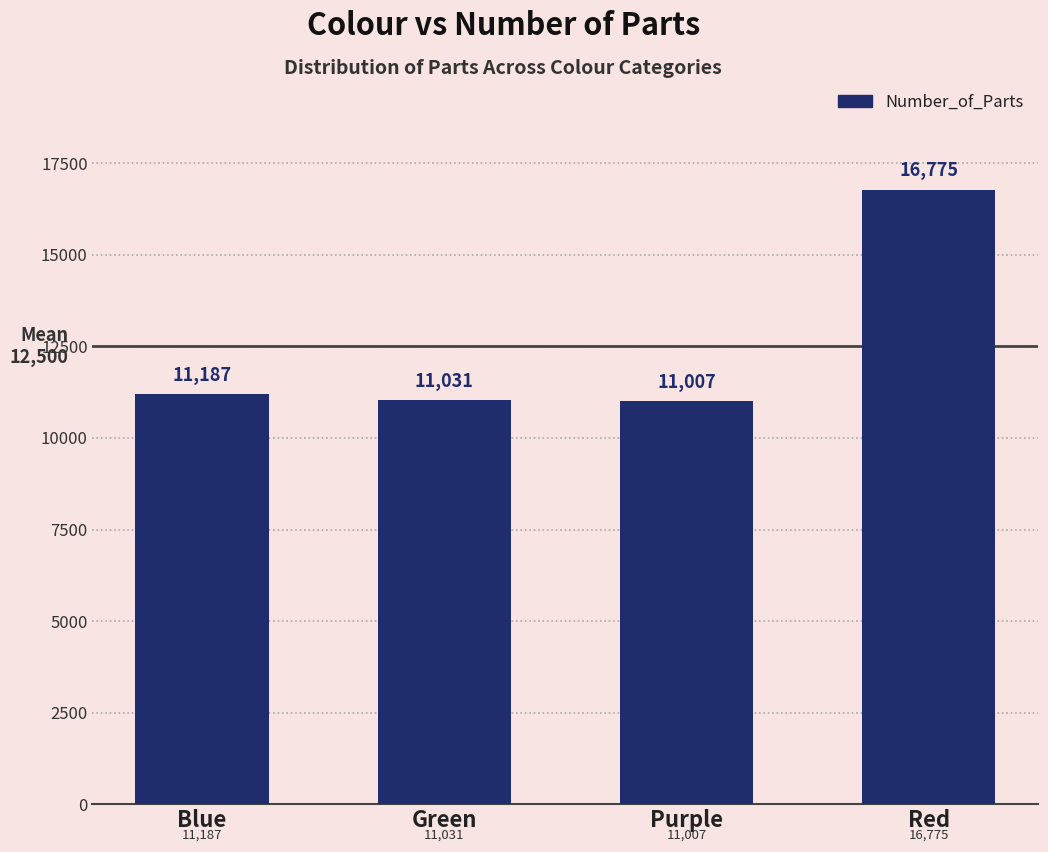

Where is the data nearest to the value 13891?

Blue